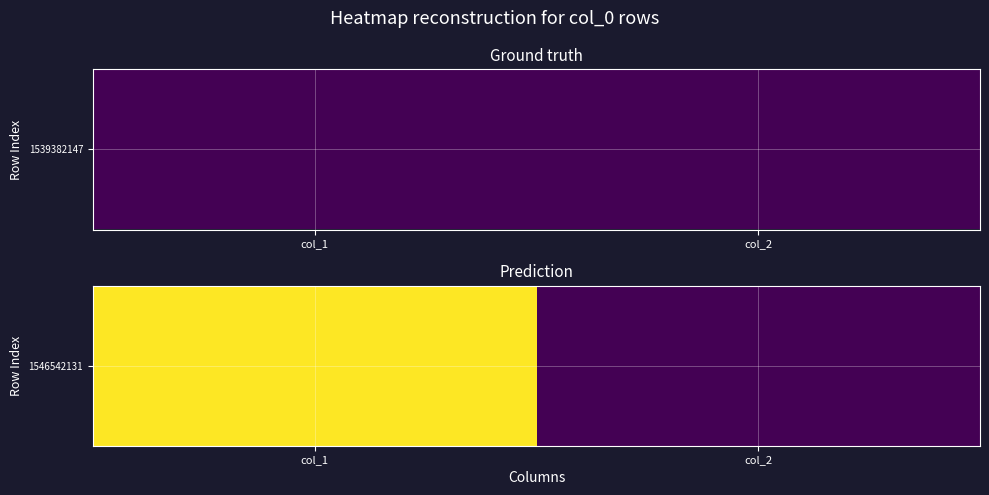

Reading left to right, extract all data points from this chart.

1	0